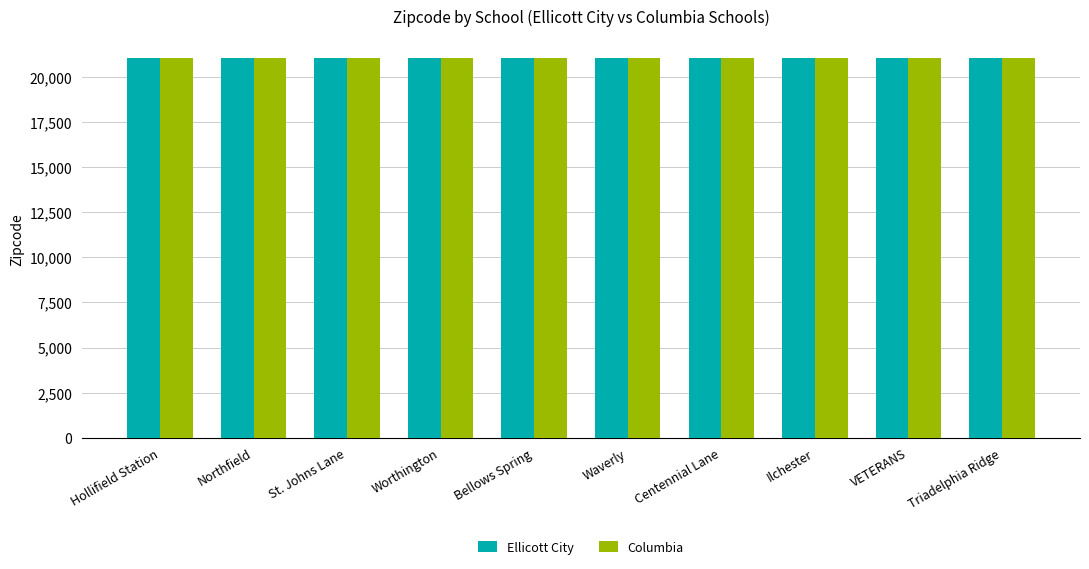

What is the highest value of the Ellicott City series?

21043